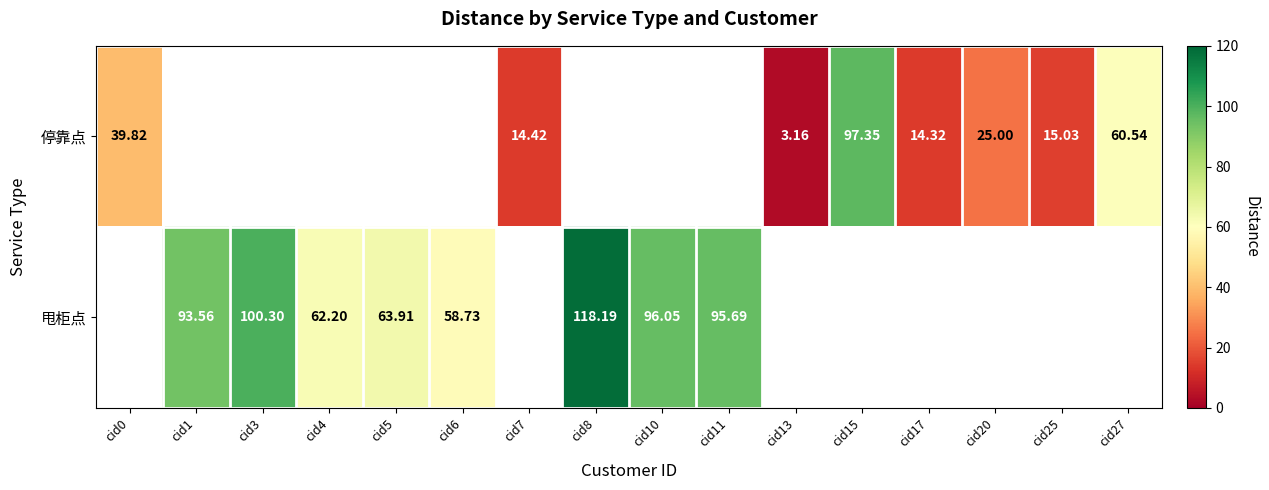

Count the number of data series in this chart.

2